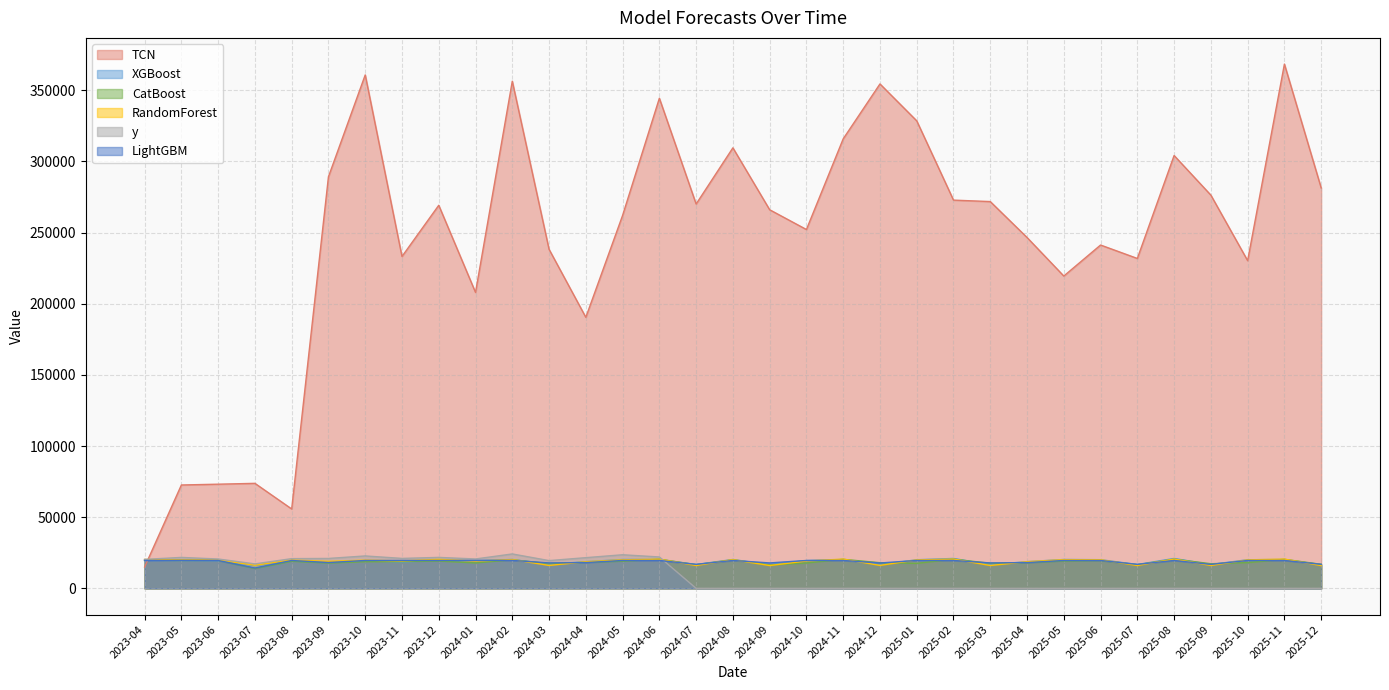

What is the difference between the y values at 2024-05 and 2025-11?

23607.6